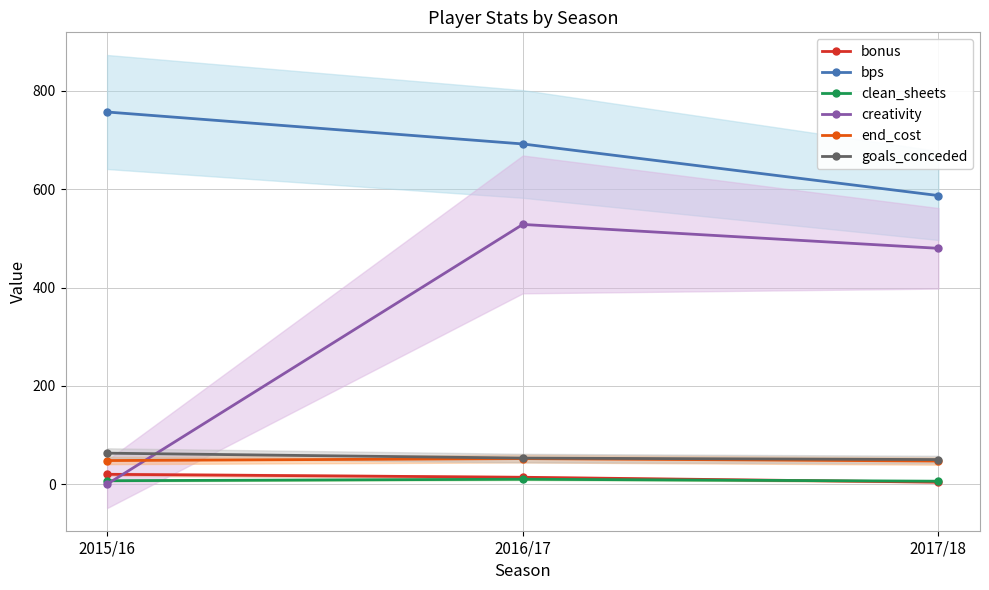

Which category has the lowest value across all series?

2015/16